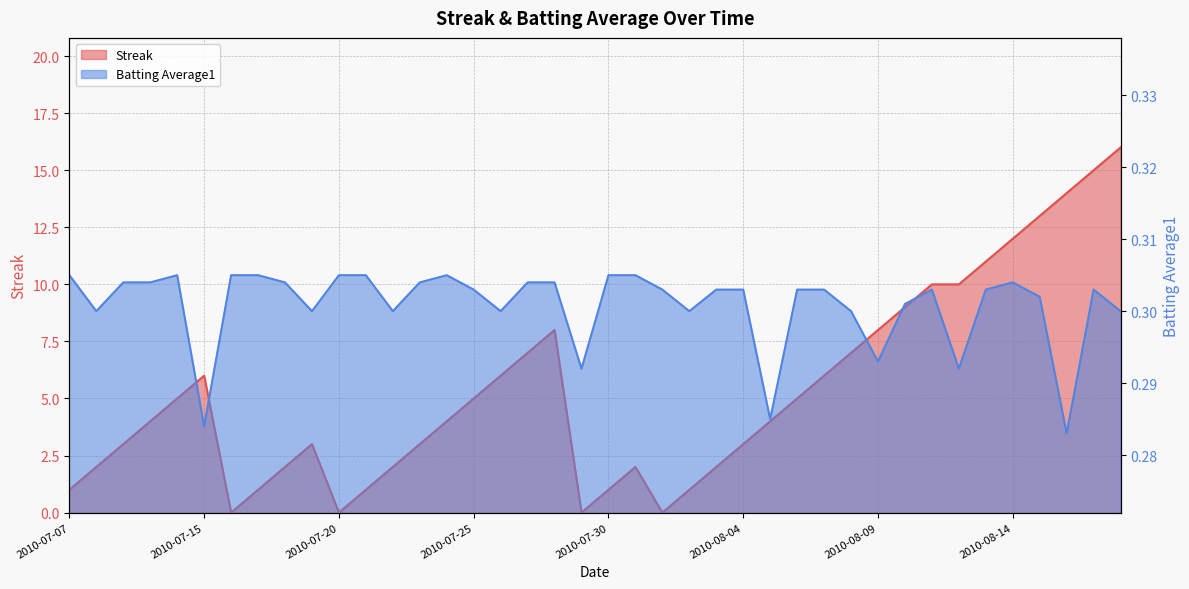

At which category does Streak reach its first local valley?

2010-07-16